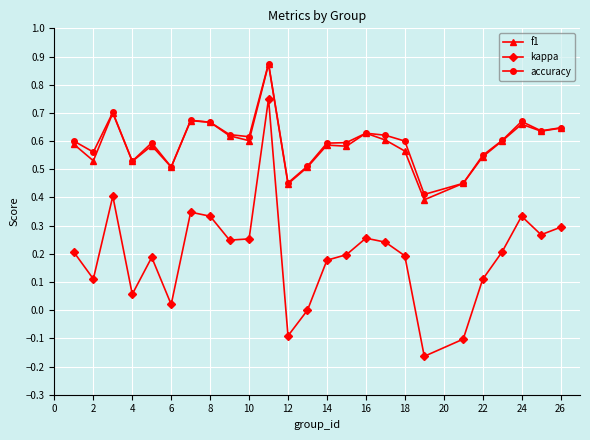

Does the chart have visible grid lines?

Yes